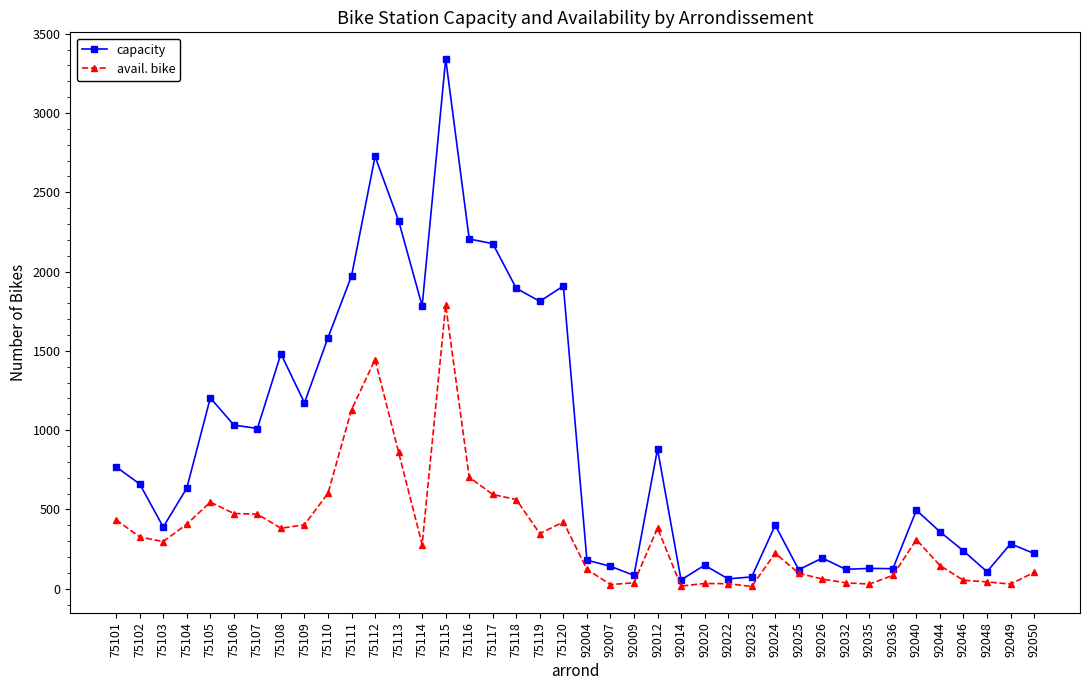

At which category is the sum across all series the highest?

75115